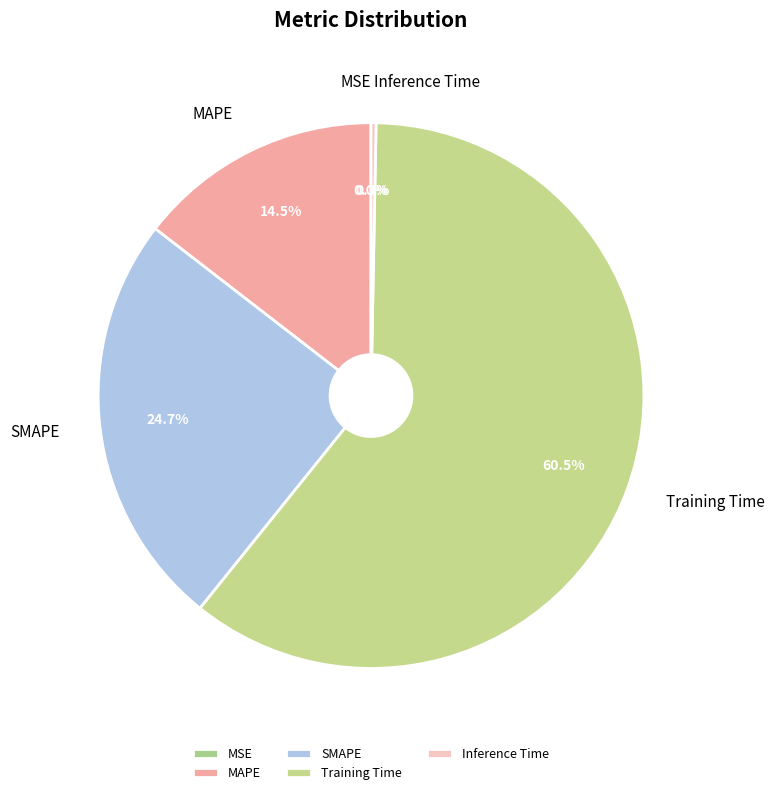

Between Training Time and MAPE, which is larger?

Training Time